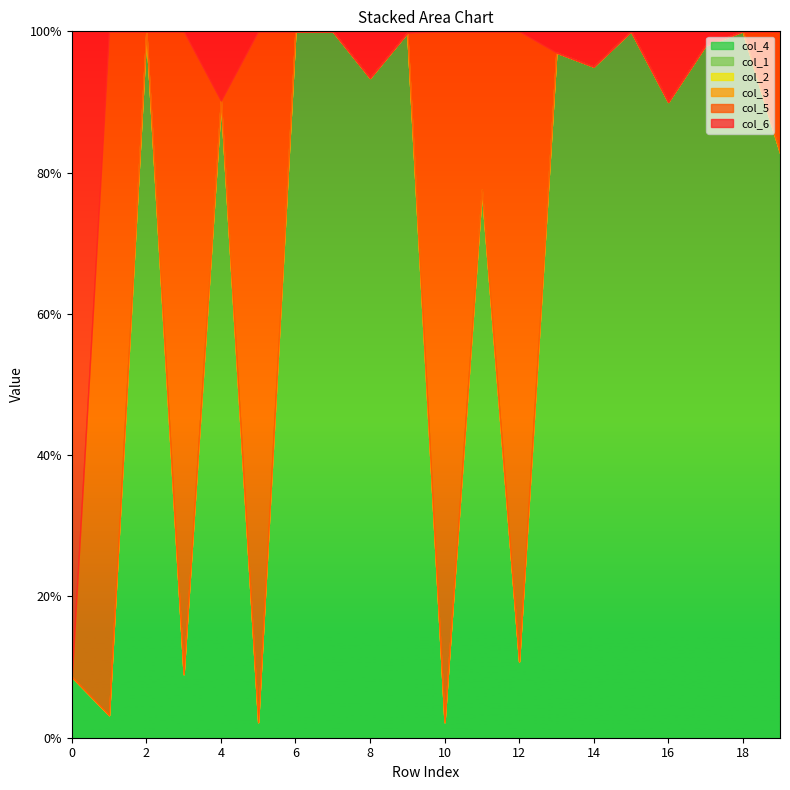

Reading left to right, what are all the values shown in this chart?

col_4: 0=0.1	1=0.0	2=1.0	3=0.1	4=0.9	5=0.0	6=1.0	7=1.0	8=0.9	9=1.0	10=0.0	11=0.8	12=0.1	13=1.0	14=0.9	15=1.0	16=0.9	17=1.0	18=1.0	19=0.8
col_1: 0=0.0	1=0.0	2=0.0	3=0.0	4=0.0	5=0.0	6=0.0	7=0.0	8=0.0	9=0.0	10=0.0	11=0.0	12=0.0	13=0.0	14=0.0	15=0.0	16=0.0	17=0.0	18=0.0	19=0.0
col_2: 0=0.0	1=0.0	2=0.0	3=0.0	4=0.0	5=0.0	6=0.0	7=0.0	8=0.0	9=0.0	10=0.0	11=0.0	12=0.0	13=0.0	14=0.0	15=0.0	16=0.0	17=0.0	18=0.0	19=0.0
col_3: 0=0.0	1=0.0	2=0.0	3=0.0	4=0.0	5=0.0	6=0.0	7=0.0	8=0.0	9=0.0	10=0.0	11=0.0	12=0.0	13=0.0	14=0.0	15=0.0	16=0.0	17=0.0	18=0.0	19=0.0
col_5: 0=0.0	1=1.0	2=0.0	3=0.9	4=0.0	5=1.0	6=0.0	7=0.0	8=0.0	9=0.0	10=1.0	11=0.2	12=0.9	13=0.0	14=0.0	15=0.0	16=0.0	17=0.0	18=0.0	19=0.2
col_6: 0=0.9	1=0.0	2=0.0	3=0.0	4=0.1	5=0.0	6=0.0	7=0.0	8=0.1	9=0.0	10=0.0	11=0.0	12=0.0	13=0.0	14=0.1	15=0.0	16=0.1	17=0.0	18=0.0	19=0.0